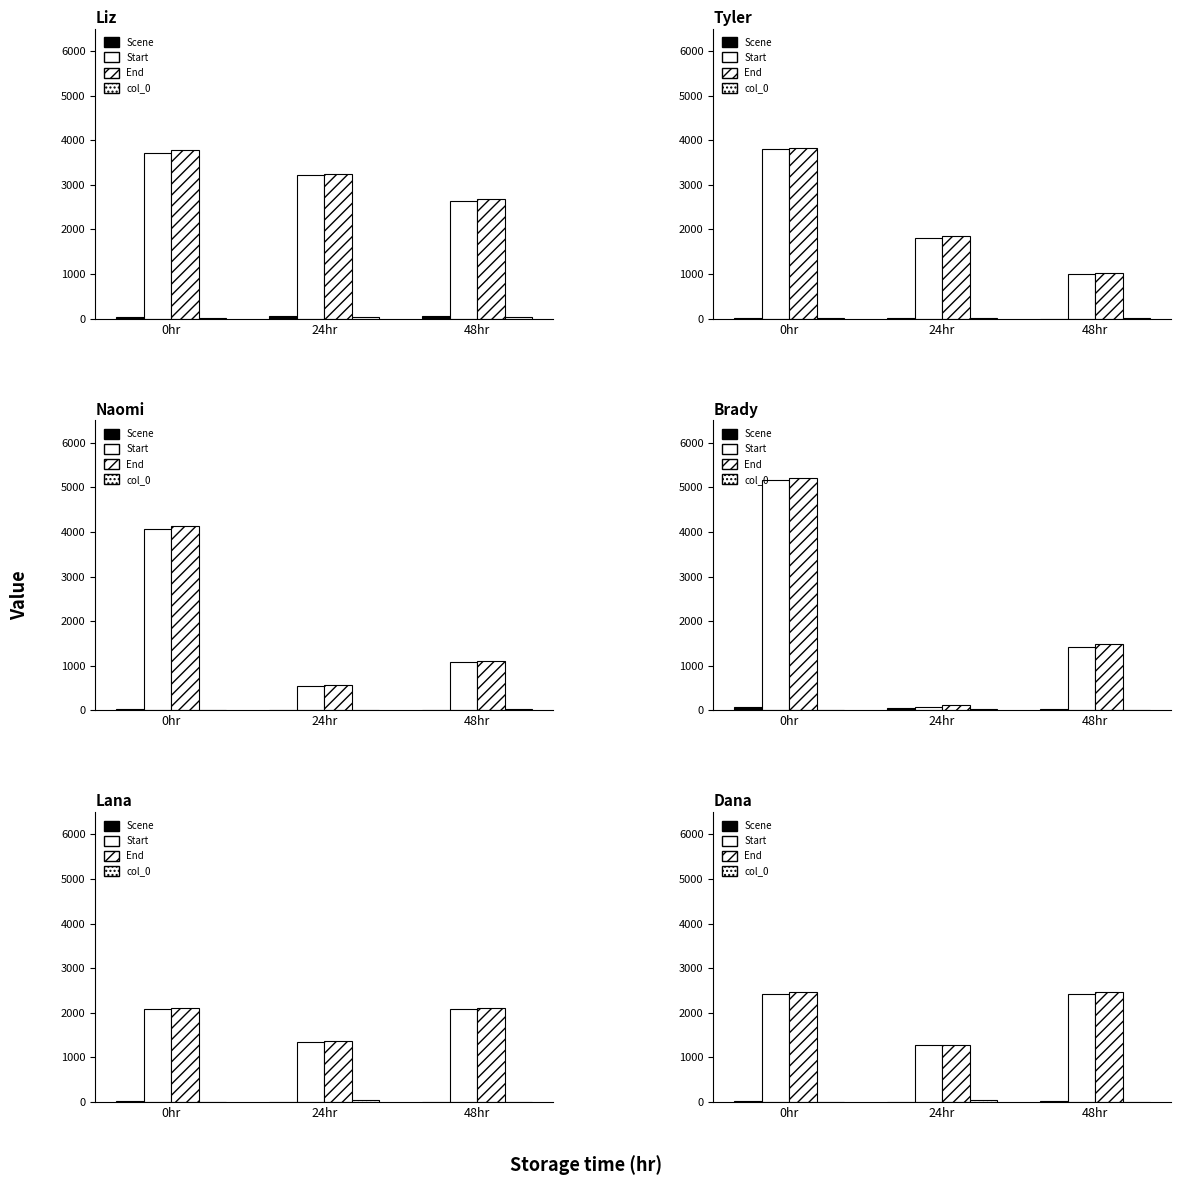

Are the bars grouped side by side (vs. stacked)?

Yes